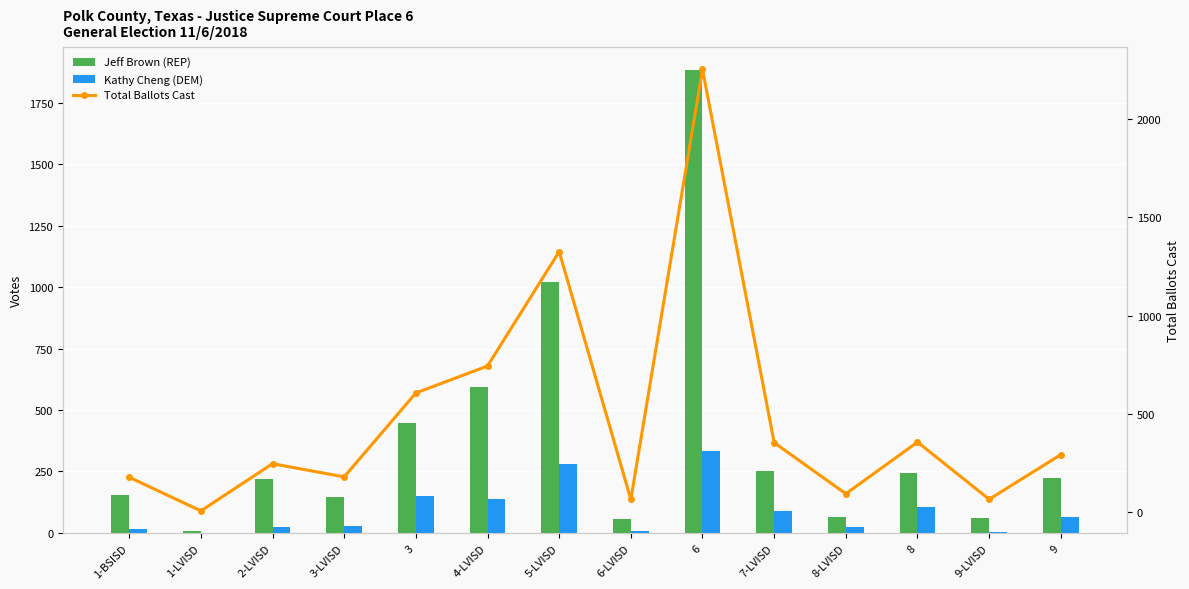

How many distinct data groups are displayed?

3